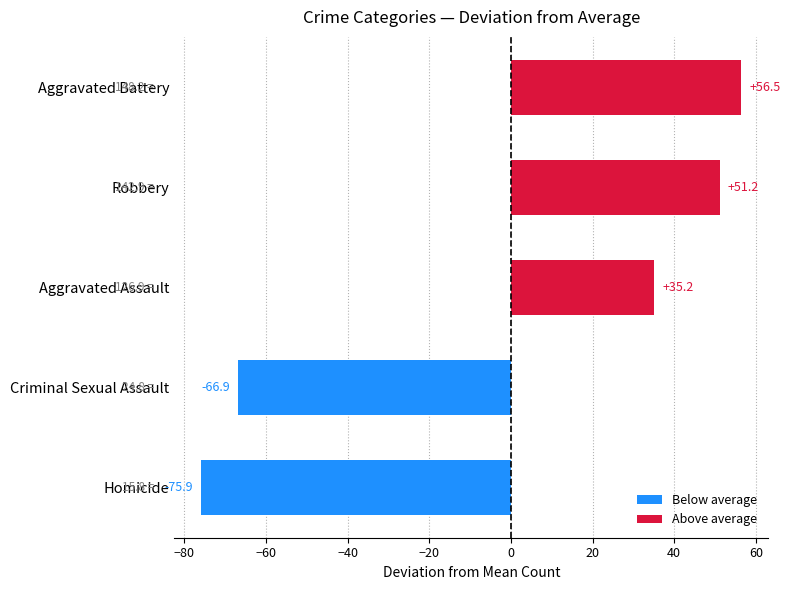

What is the ratio of the value at Robbery to the value at Aggravated Assault?

1.5